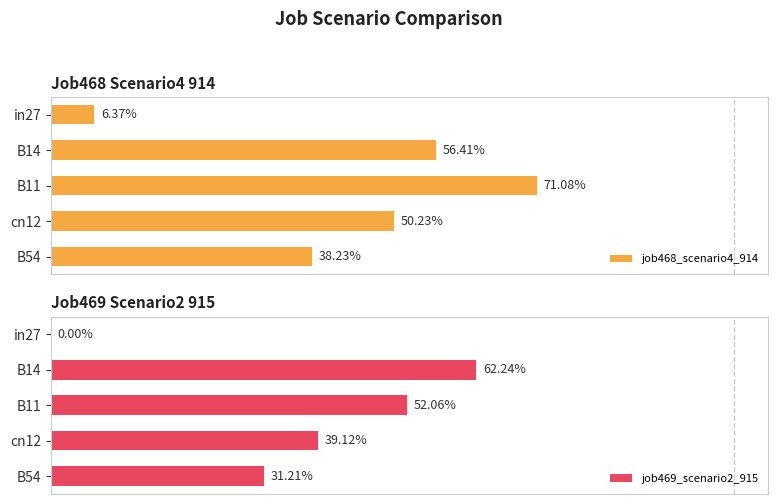

How many distinct data groups are displayed?

2